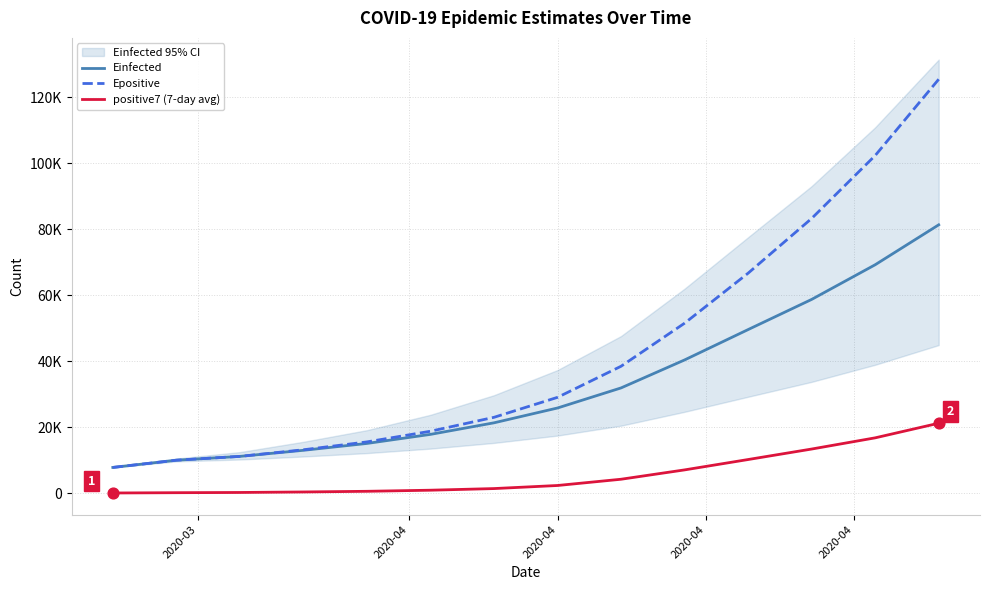

Which series has the largest total across all categories?

Epositive